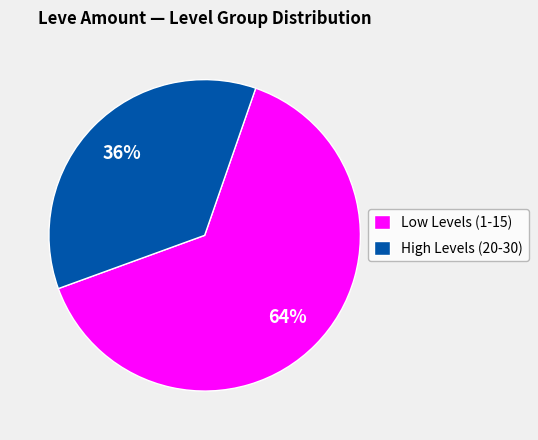

How many segments does this pie chart have?

2